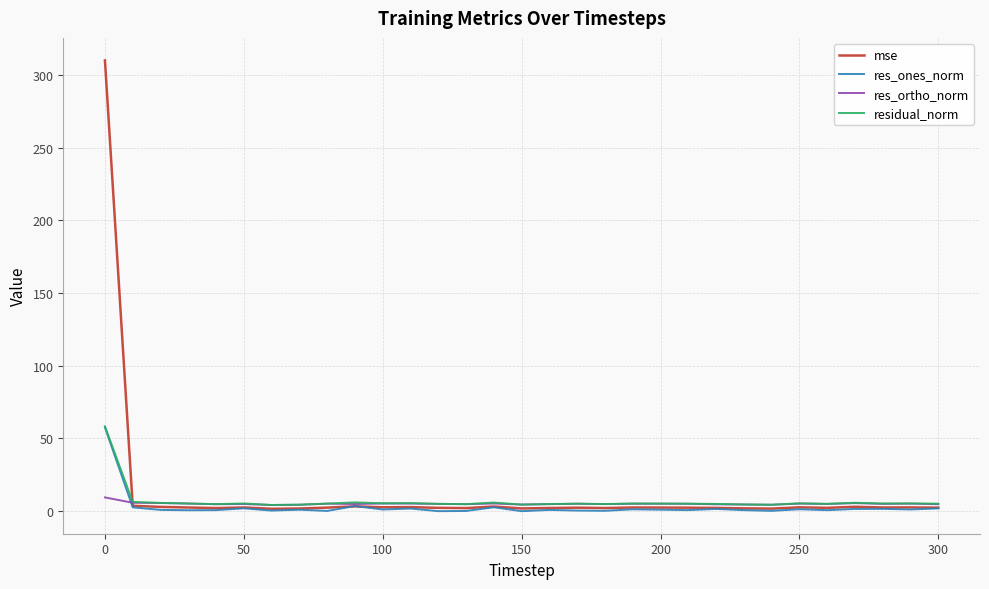

What is the maximum value for res_ortho_norm?

9.5